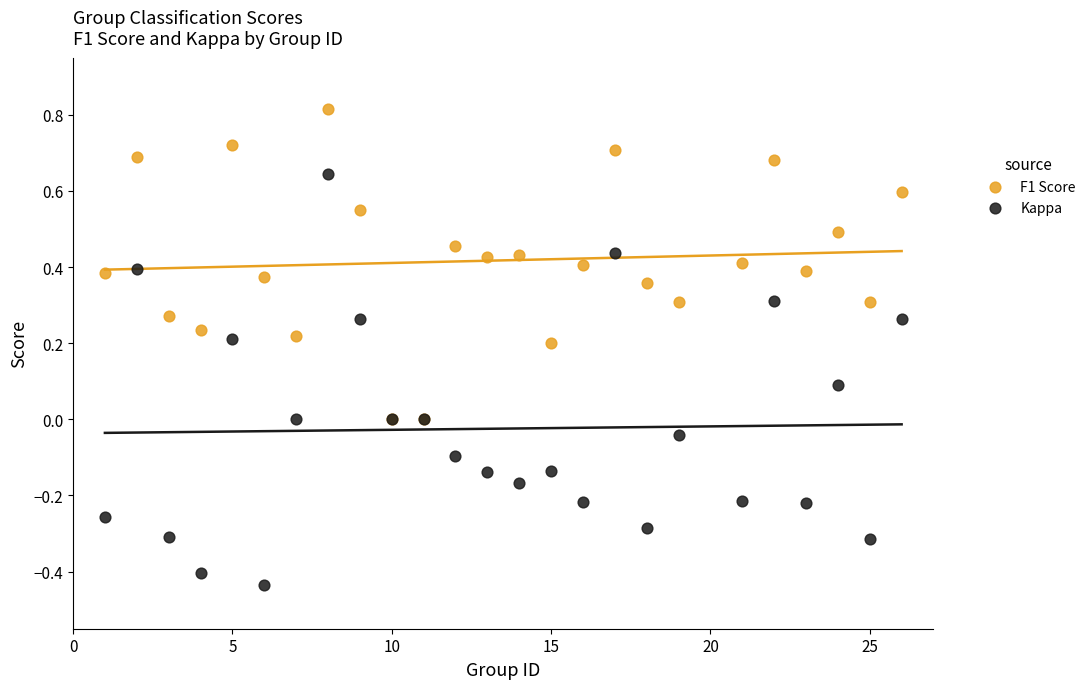

Which series reaches the minimum Y coordinate?

Kappa